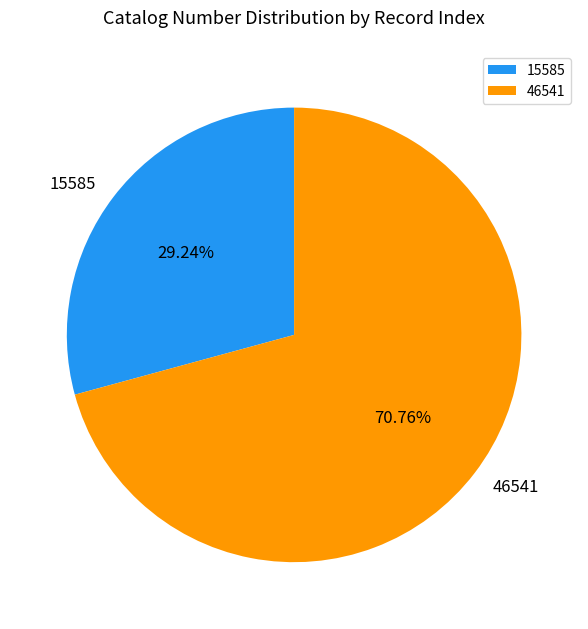

What percentage is the 46541 slice, to the nearest percent?

71%